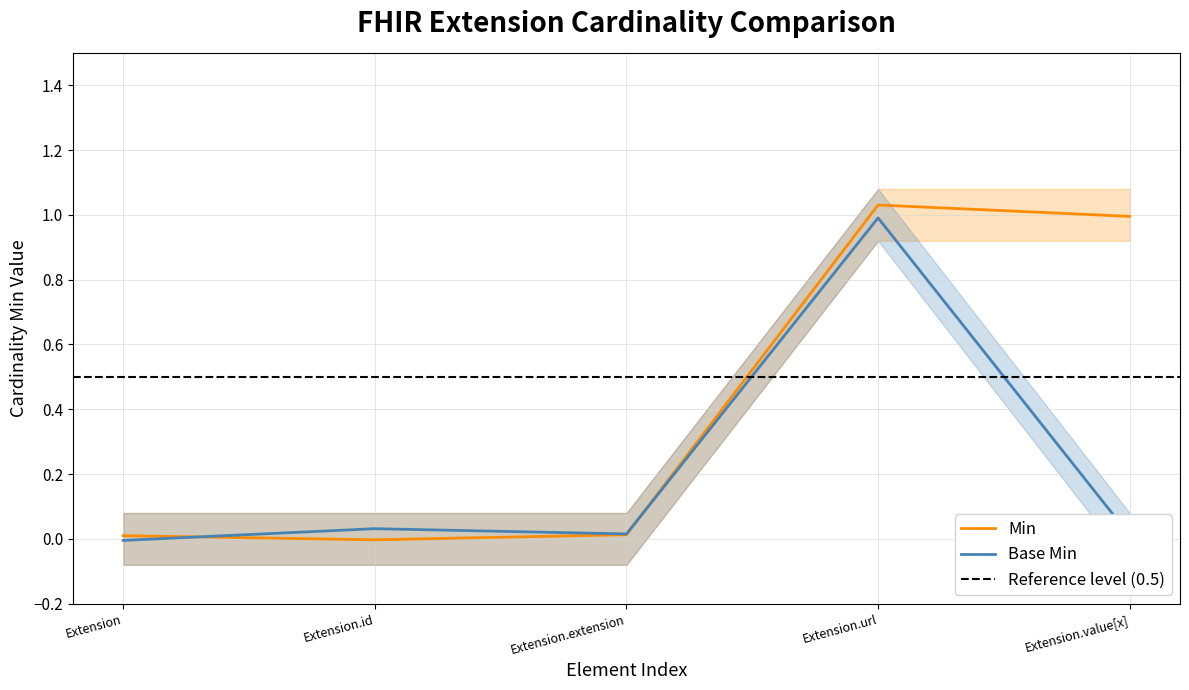

How many lines are shown in the chart?

2